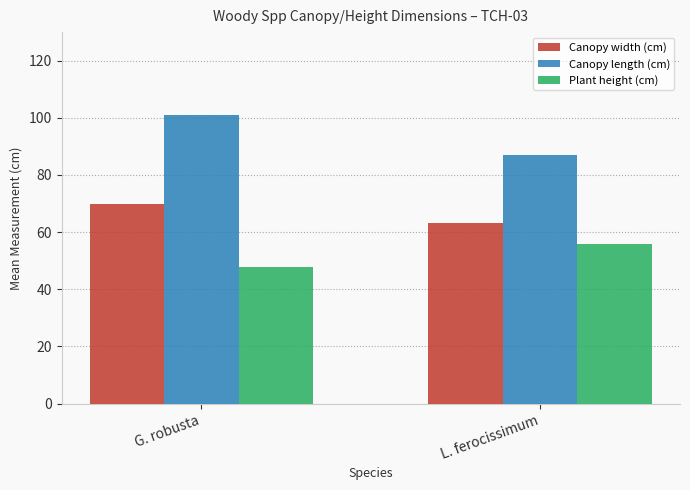

What is the sum of all Plant height (cm) values?

103.9